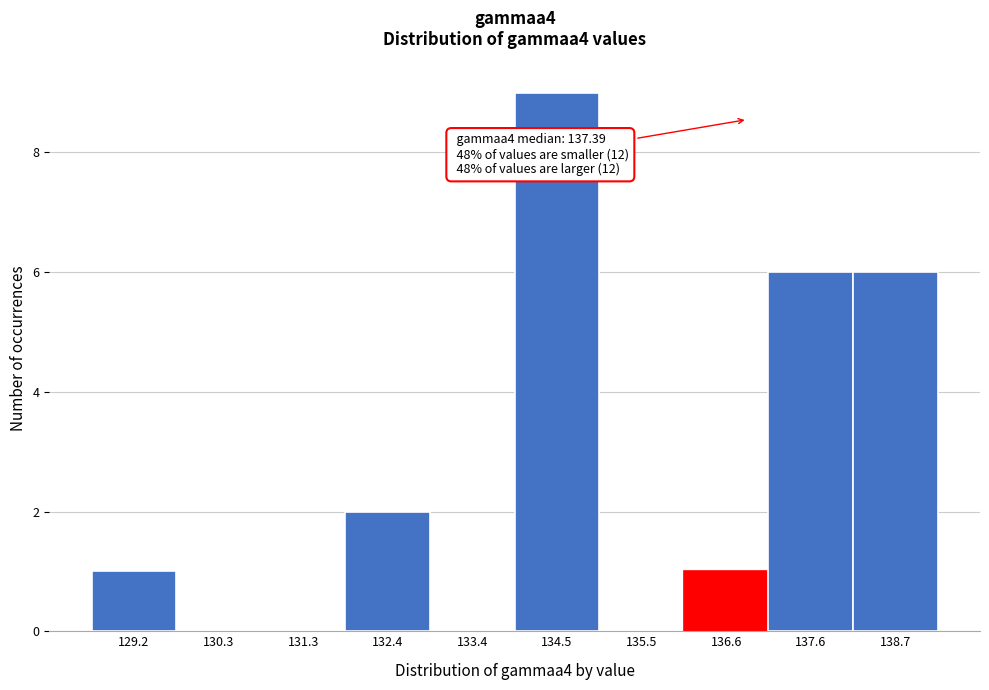

Reading left to right, list all the values displayed in this chart.

129.2=1	130.3=0	131.3=0	132.4=2	133.4=0	134.5=9	135.5=0	136.6=1	137.6=6	138.7=6